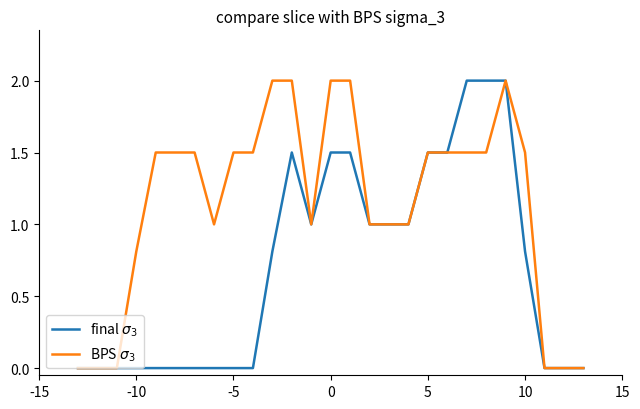

Which series has the largest total across all categories?

BPS $\sigma_3$